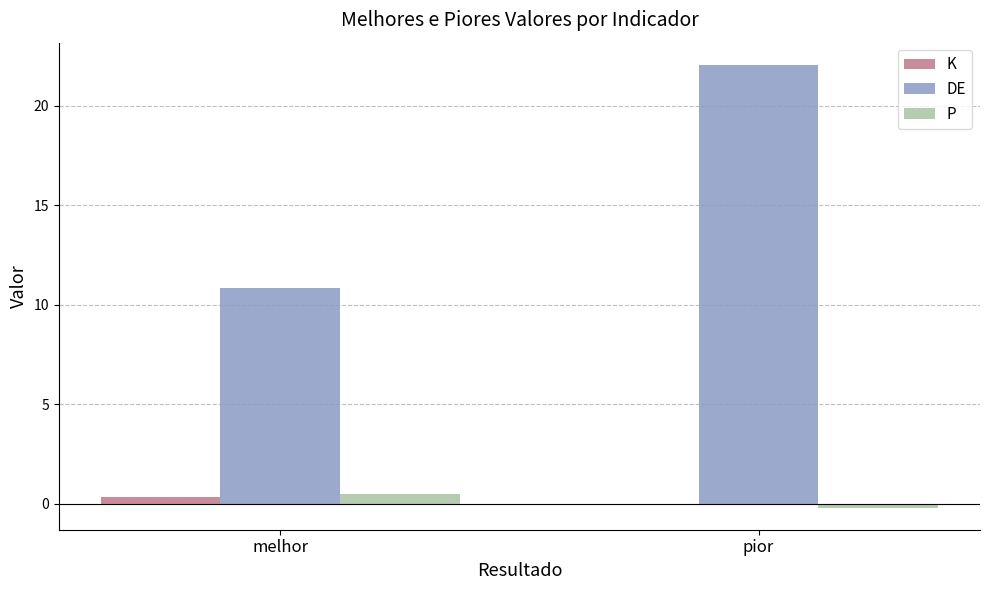

What are all the series names shown in the legend?

K, DE, P